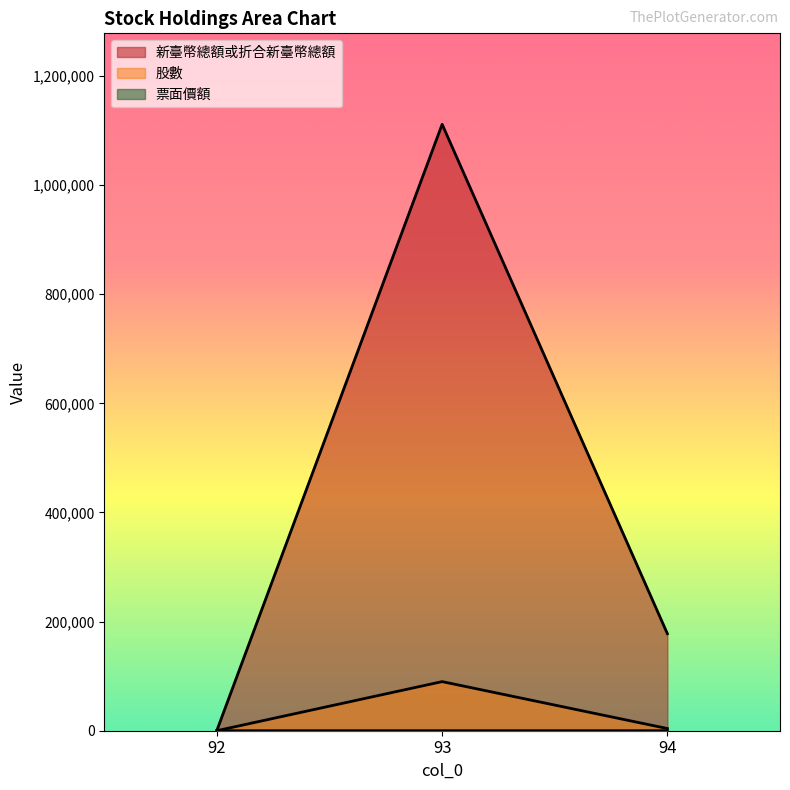

What is the difference between the maximum and minimum values in the 票面價額 series?

8.4